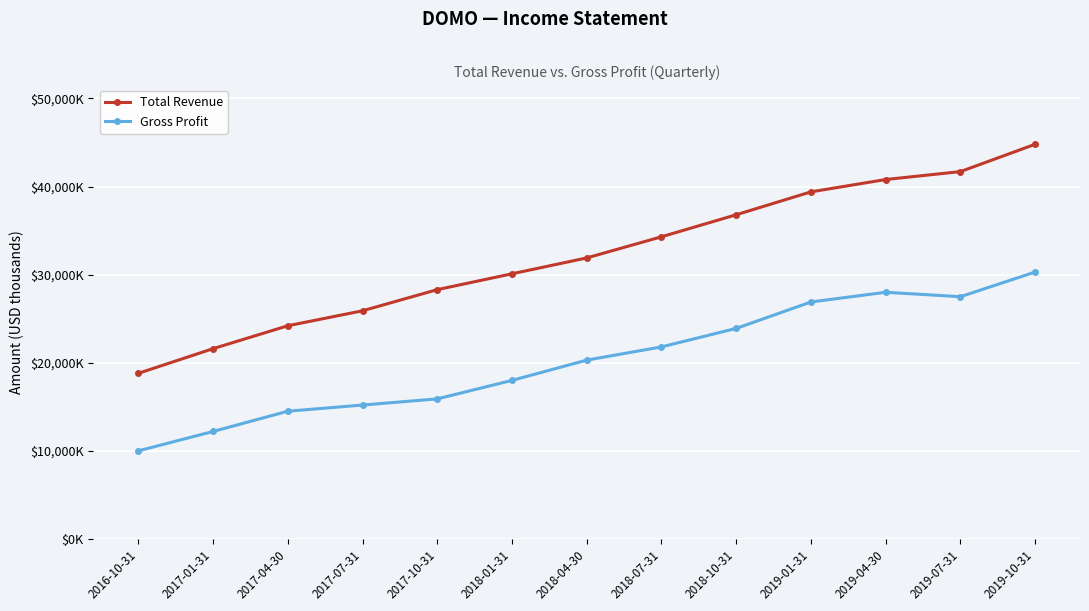

Reading right to left, extract all data points from this chart.

Total Revenue: 44800	41700	40800	39400	36800	34300	31900	30100	28300	25900	24200	21600	18800
Gross Profit: 30300	27500	28000	26900	23900	21800	20300	18000	15900	15200	14500	12200	10000